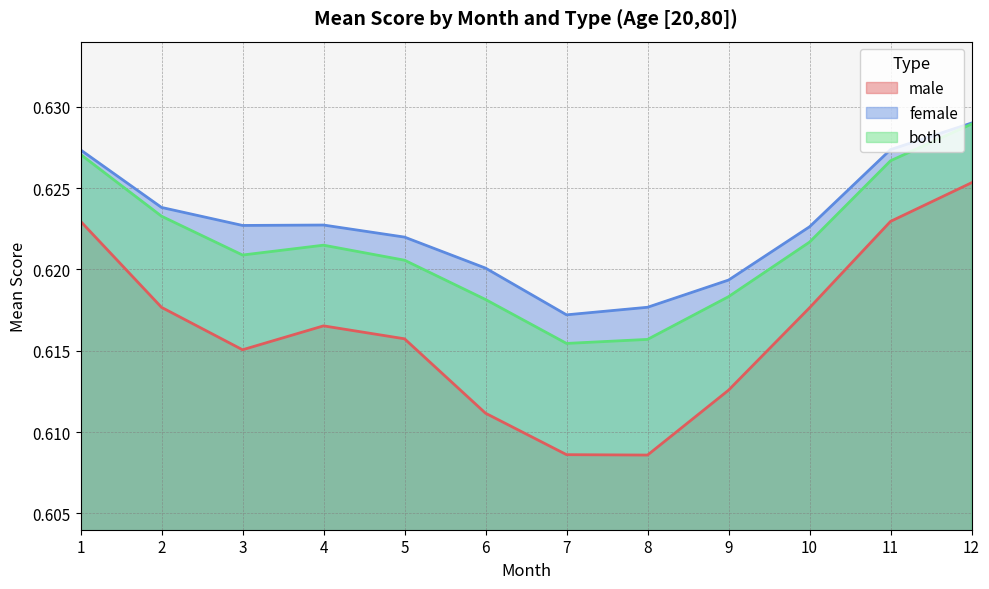

What is the value of the both point at the 7th from the left?

0.6